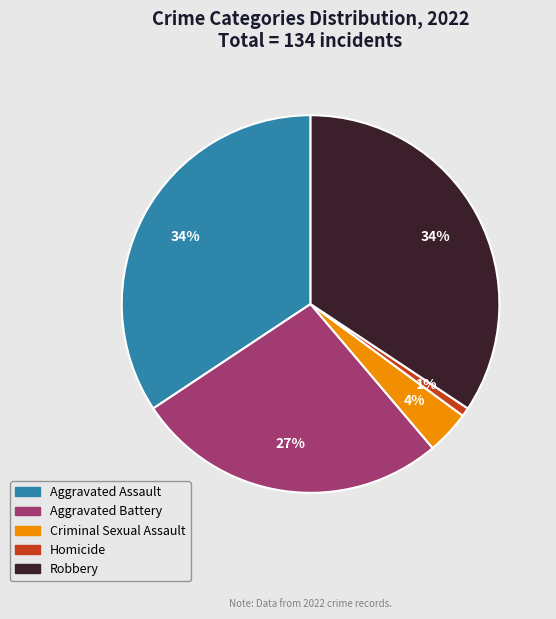

How many slices are in this pie chart?

5